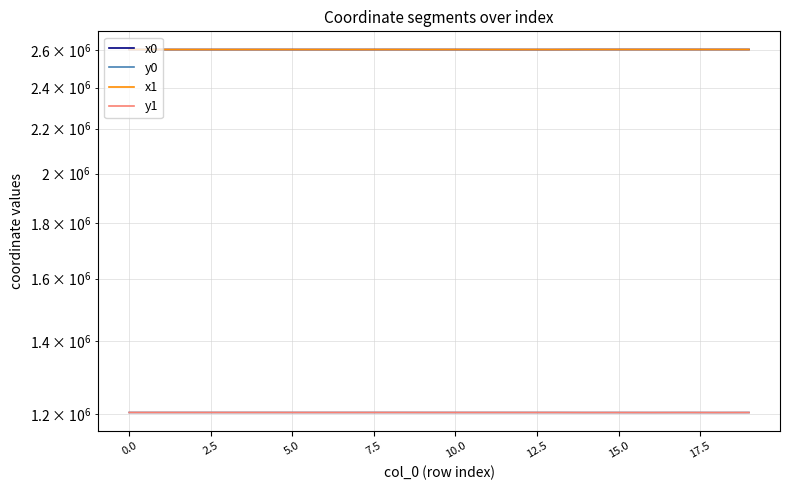

Is it true that x0 equals 3761461.6 at 7.5?

False